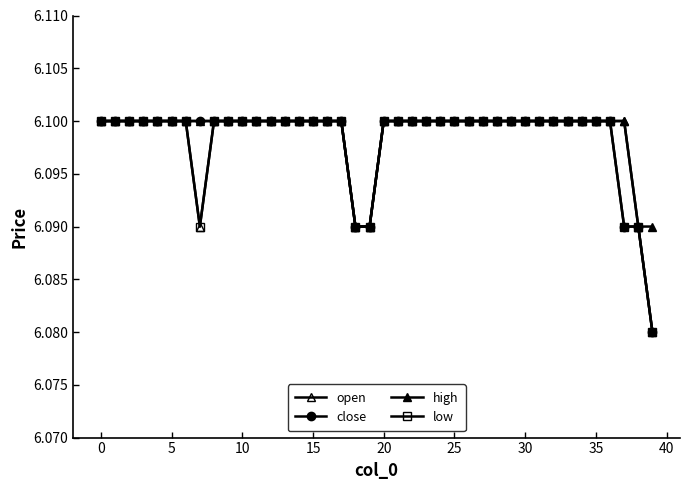

Count the number of categories in the chart.

40